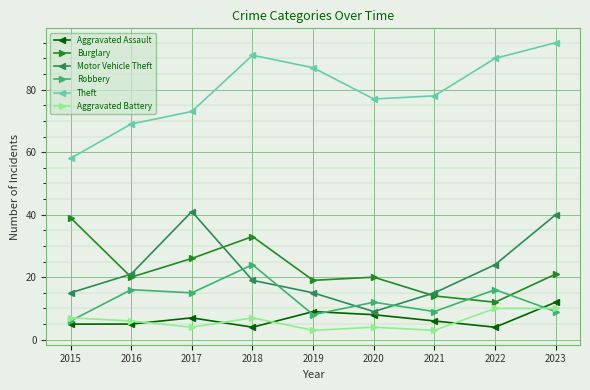

Where is the first local minimum for Motor Vehicle Theft?

2020